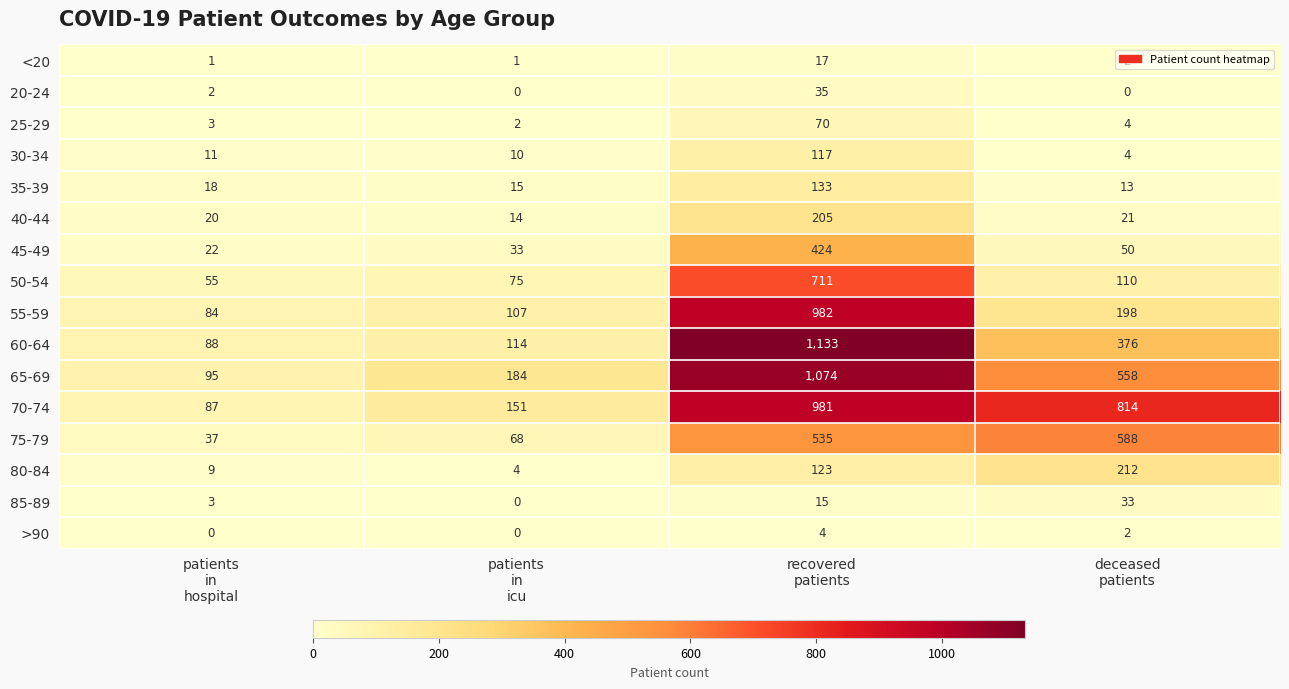

Which series has the largest range (max minus min)?

60-64